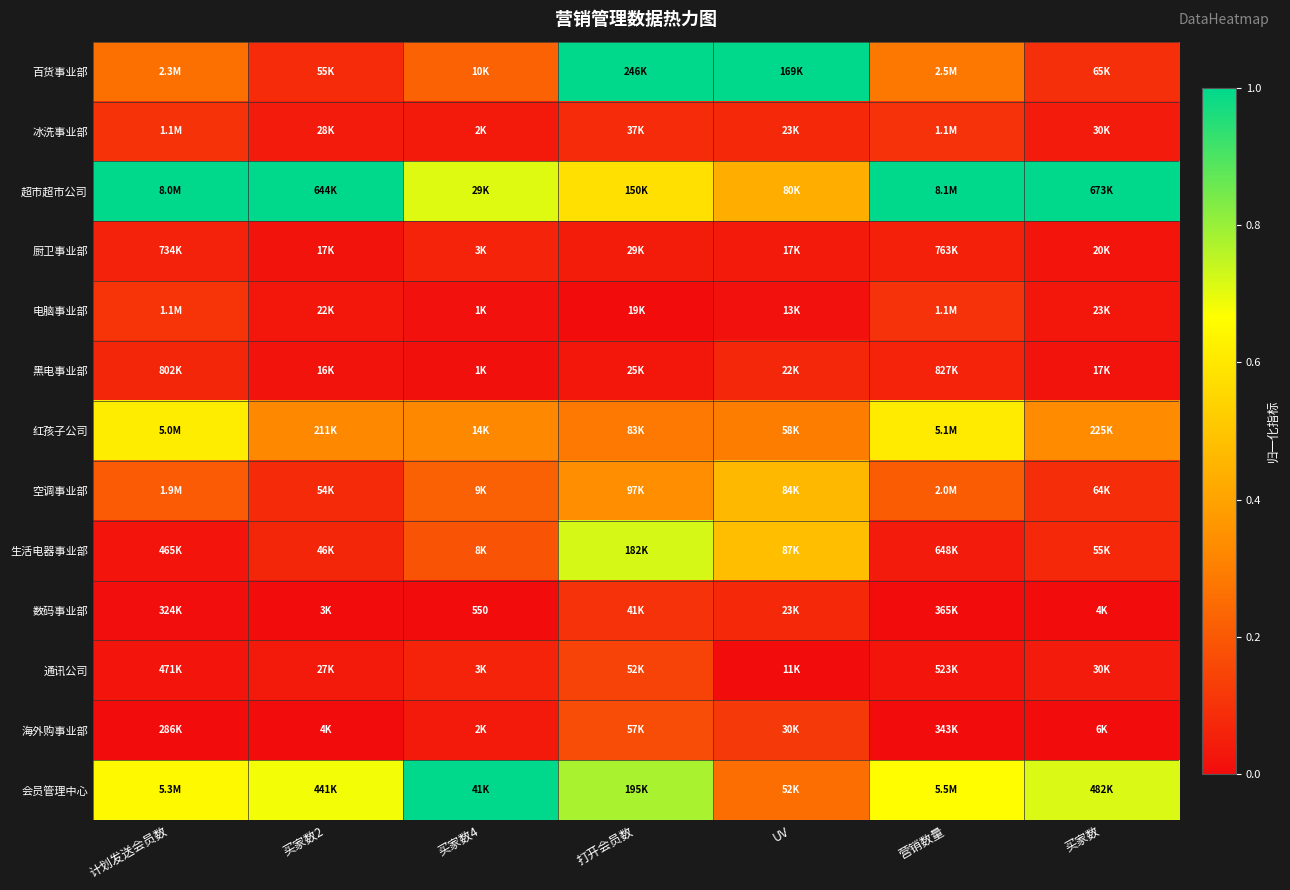

What is the difference between the highest and lowest values at 买家数4?

1.0